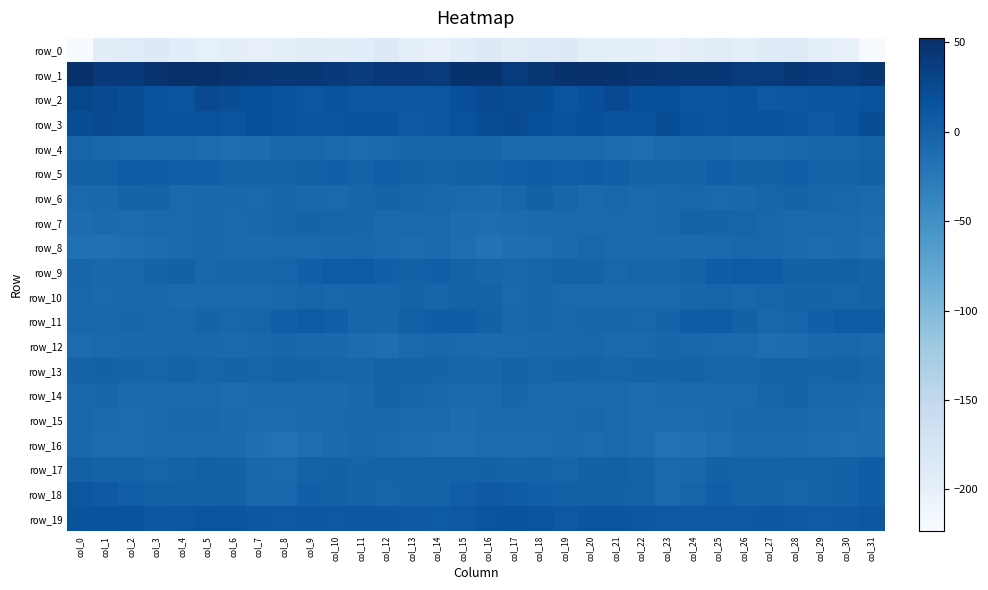

Reading left to right, transcribe all the data shown in this chart.

row_0: -222.8	-194.3	-191.3	-186.9	-193.3	-199.8	-197.5	-201.1	-199.3	-192.6	-195.2	-193.5	-187.8	-195.3	-201.1	-194.1	-188.5	-193.1	-189.2	-187.9	-196.9	-199.3	-198.0	-202.3	-196.2	-192.2	-196.4	-190.0	-189.9	-197.9	-203.0	-223.3
row_1: 50.6	41.1	42.6	48.3	52.4	50.3	48.3	45.9	44.8	44.7	42.5	39.2	43.3	43.3	40.5	50.2	49.5	40.0	44.7	50.1	52.3	49.3	47.8	45.0	44.7	44.7	40.4	40.6	43.8	42.4	40.4	44.6
row_2: 27.9	23.5	20.9	16.5	14.2	24.6	21.1	18.0	15.5	11.9	15.8	10.7	10.9	12.3	12.5	19.4	23.7	21.9	20.4	13.8	18.1	25.1	18.9	18.5	12.7	13.7	14.7	9.8	11.6	12.7	12.7	15.8
row_3: 21.2	22.3	21.7	17.2	17.2	16.1	14.7	19.6	17.7	14.3	14.3	15.7	15.5	10.1	10.5	17.9	20.7	22.6	20.1	16.3	18.1	14.8	16.3	20.4	15.6	13.9	15.0	16.0	13.8	9.0	12.7	20.8
row_4: -3.5	-6.0	-8.6	-9.6	-8.3	-10.1	-13.2	-11.2	-5.6	-5.3	-8.2	-10.9	-7.1	-4.4	-4.4	-3.2	-4.1	-7.4	-9.5	-9.2	-8.2	-11.8	-13.0	-8.9	-4.8	-6.2	-10.0	-9.7	-5.6	-4.6	-4.2	-0.6
row_5: 1.6	1.8	5.1	4.5	3.6	3.8	-0.9	-2.1	-1.1	0.9	2.0	-0.9	3.1	1.4	-1.7	0.3	-0.2	2.1	6.1	3.3	4.3	1.9	-1.5	-1.7	-1.0	2.1	0.1	0.7	3.9	-0.9	-0.7	1.1
row_6: -7.8	-6.6	-1.6	-1.3	-7.8	-5.9	-6.1	-7.6	-4.6	-6.4	-7.9	-4.2	-1.7	-3.3	-4.8	-7.7	-9.3	-5.7	0.2	-3.9	-8.4	-5.1	-7.0	-6.4	-4.8	-7.7	-6.7	-2.6	-1.9	-4.2	-5.4	-7.4
row_7: -11.3	-9.9	-10.7	-8.2	-7.5	-6.6	-8.7	-6.8	-2.5	-1.5	-2.8	-4.5	-7.4	-7.7	-7.2	-11.2	-13.2	-10.7	-9.6	-8.1	-7.1	-7.3	-8.4	-5.4	-1.4	-1.9	-3.0	-5.5	-7.9	-7.7	-7.1	-11.0
row_8: -15.5	-15.5	-14.2	-10.9	-7.1	-5.8	-8.7	-9.6	-8.9	-8.2	-6.5	-5.1	-8.0	-10.8	-9.0	-12.8	-17.6	-15.3	-13.2	-9.5	-5.7	-7.0	-9.3	-9.6	-8.3	-7.7	-5.7	-5.6	-9.4	-10.5	-9.1	-12.4
row_9: -4.6	-6.8	-4.7	-1.8	0.1	-4.7	-3.9	-3.0	-2.6	2.3	6.6	6.5	2.4	0.2	2.4	-1.0	-4.1	-6.4	-3.6	-1.1	-0.6	-5.6	-2.9	-3.5	-0.9	4.4	6.9	5.6	0.7	1.1	1.6	-1.8
row_10: -5.5	-7.6	-4.8	-4.9	-9.2	-7.4	-8.5	-8.6	-5.9	-3.3	-4.7	-3.7	-3.0	-1.1	-2.6	-1.3	-1.0	-6.9	-3.9	-7.0	-8.9	-7.6	-8.6	-8.4	-4.3	-3.5	-4.8	-3.1	-2.4	-1.5	-2.8	-1.2
row_11: -5.1	-6.5	-4.6	-5.3	-5.5	-2.4	-5.5	-3.0	2.2	6.8	3.3	-4.4	-4.6	1.3	4.3	4.5	0.1	-6.0	-4.1	-6.2	-4.0	-3.8	-4.8	-1.8	4.7	6.0	0.6	-5.4	-2.8	2.8	5.5	6.6
row_12: -10.3	-8.8	-6.5	-6.5	-5.6	-6.5	-8.6	-6.3	-4.2	-6.7	-6.5	-11.6	-13.3	-8.3	-5.6	-8.4	-9.0	-8.0	-6.4	-6.4	-5.7	-7.1	-8.5	-4.5	-5.6	-6.8	-7.1	-13.0	-12.1	-6.7	-5.6	-8.2
row_13: -1.3	0.2	-2.2	-2.7	-1.2	-3.6	-2.1	-2.8	-1.2	-2.3	-3.6	-3.6	-0.4	-1.4	-1.7	-4.0	-3.6	-0.4	-3.0	-1.9	-2.1	-2.8	-2.3	-2.3	-1.1	-3.0	-3.4	-2.3	-0.5	-2.0	-1.0	-3.2
row_14: -5.6	-3.8	-6.9	-9.5	-7.5	-8.2	-11.2	-9.8	-7.9	-8.3	-9.1	-6.1	-0.4	-4.6	-6.6	-8.3	-8.0	-4.5	-8.3	-9.1	-7.0	-9.1	-11.8	-8.2	-8.1	-8.6	-8.7	-3.2	-1.1	-6.2	-6.2	-7.5
row_15: -4.9	-8.4	-10.4	-8.7	-5.4	-6.5	-9.2	-10.9	-10.3	-9.9	-7.3	-6.2	-5.3	-7.1	-8.9	-11.7	-9.9	-10.0	-9.9	-7.7	-5.2	-7.3	-10.5	-10.6	-10.1	-9.1	-6.4	-6.0	-5.5	-8.1	-9.1	-11.7
row_16: -6.5	-10.8	-11.4	-9.5	-9.8	-9.3	-9.4	-15.4	-17.9	-13.7	-9.8	-6.7	-9.0	-10.7	-12.8	-13.3	-10.2	-11.9	-10.5	-9.2	-10.3	-8.9	-11.1	-17.8	-16.4	-12.5	-7.8	-7.1	-9.8	-11.2	-13.1	-12.0
row_17: 1.6	-0.9	-1.2	-2.5	-1.0	1.0	0.7	-6.4	-8.6	-1.1	-0.0	-1.6	-1.0	-0.8	-0.8	-0.7	-0.3	-1.5	-1.3	-2.8	0.2	1.1	-1.1	-9.0	-6.2	0.2	-0.6	-1.1	-0.9	-1.0	0.5	4.1
row_18: 12.5	8.4	3.0	1.8	1.5	-0.3	0.2	-5.5	-5.7	2.3	1.4	-1.9	-2.9	-1.3	-1.4	3.0	8.4	6.1	2.2	1.7	0.7	0.1	-1.1	-7.4	-2.6	2.9	-0.6	-1.8	-2.8	-1.4	-0.1	4.9
row_19: 15.3	17.5	15.3	11.2	12.1	13.7	12.8	10.6	9.6	10.5	10.1	10.6	10.5	9.0	7.1	10.2	13.9	17.0	14.1	10.1	13.6	13.4	12.2	9.8	10.3	10.0	9.8	11.0	9.9	8.1	8.4	11.4